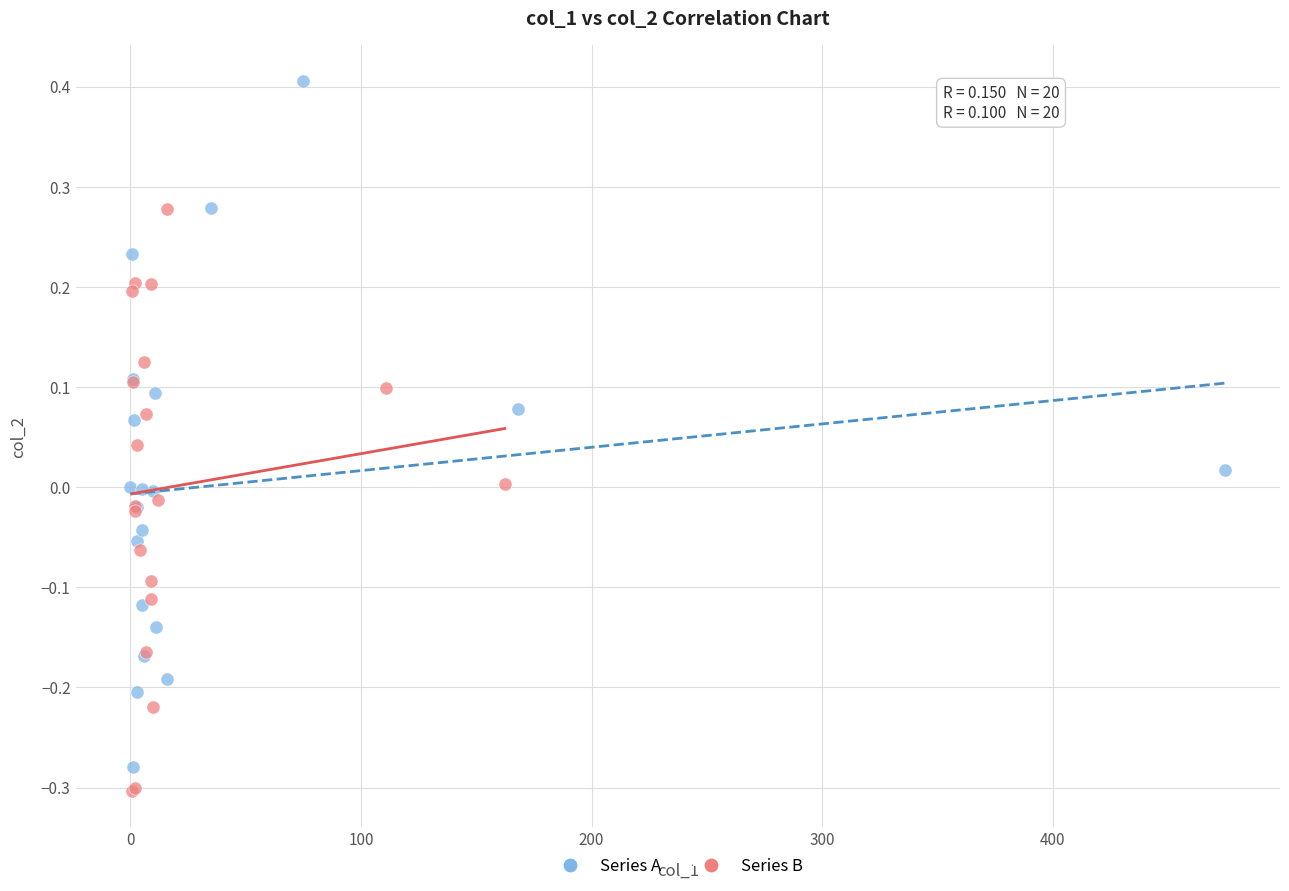

Which series contains the highest Y value?

Series A